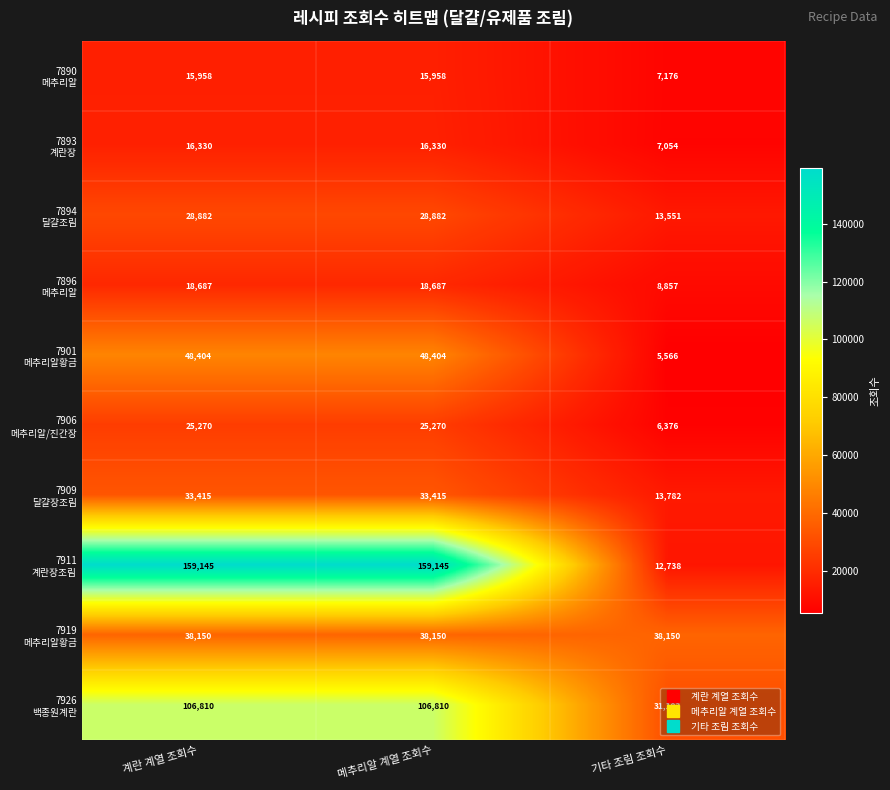

Which label corresponds to the smallest value in the chart?

기타 조림 조회수